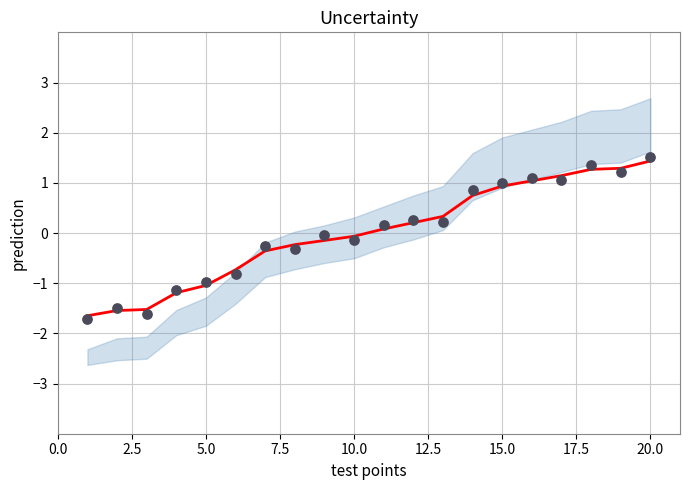

At how many categories does at least one series exceed -1?

16